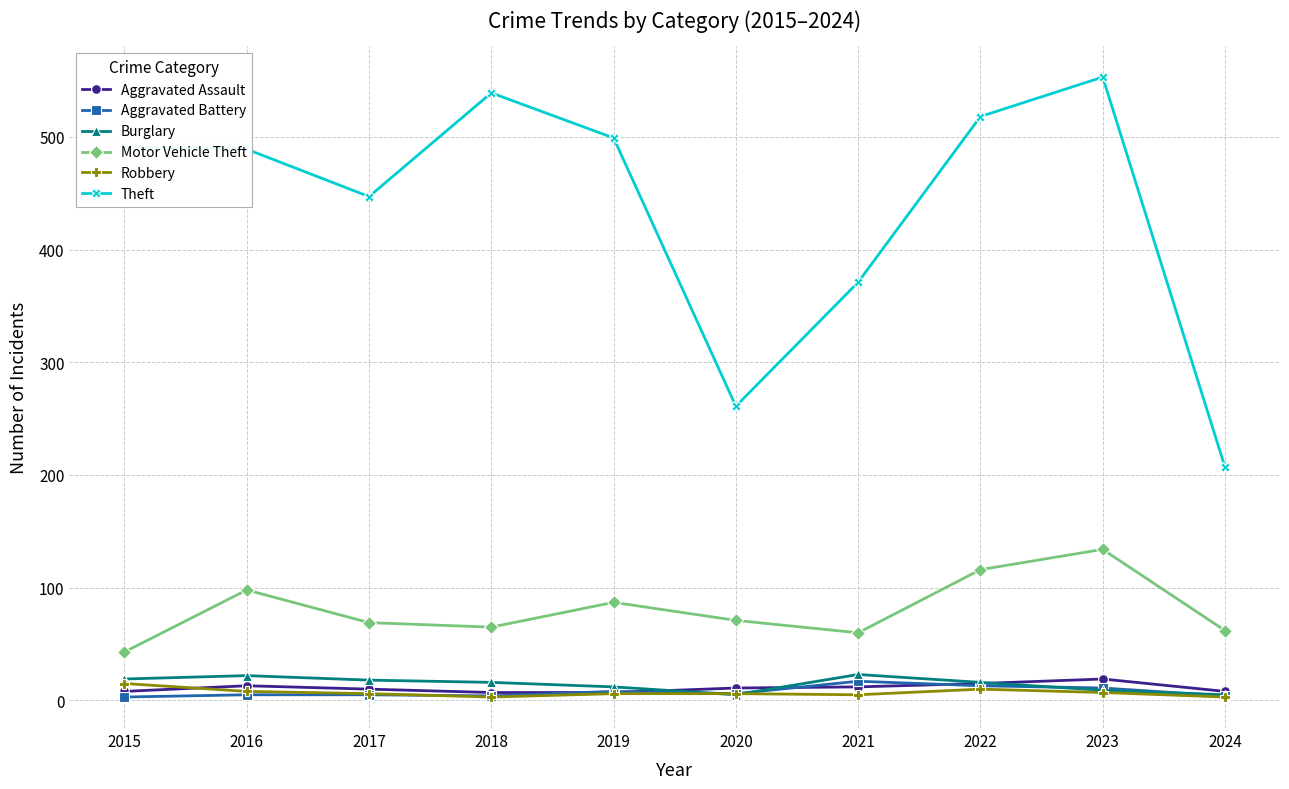

What is the average value of the Robbery series?

7